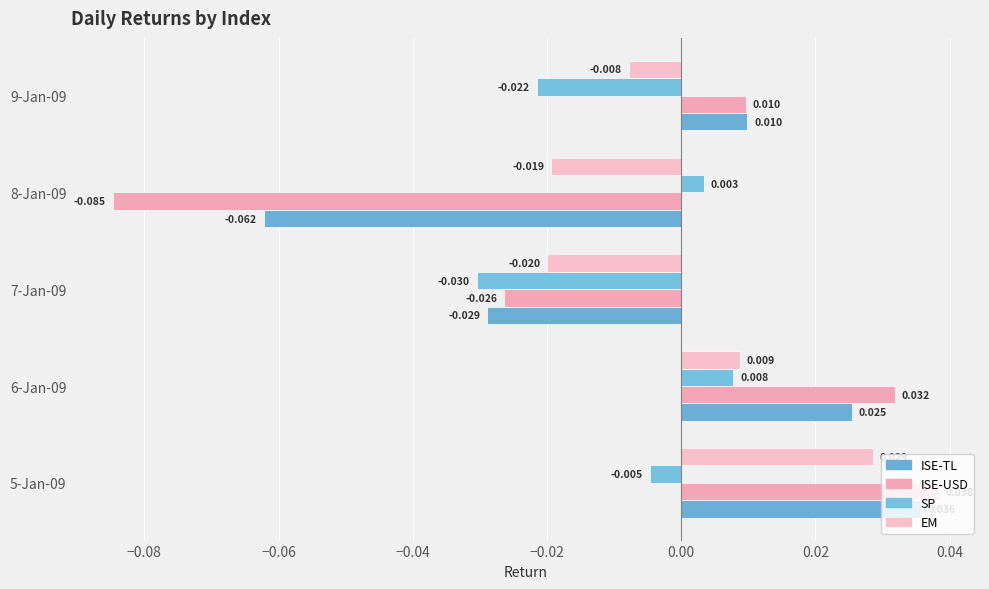

What is the difference between the maximum and second lowest values in the ISE-TL series?

0.1